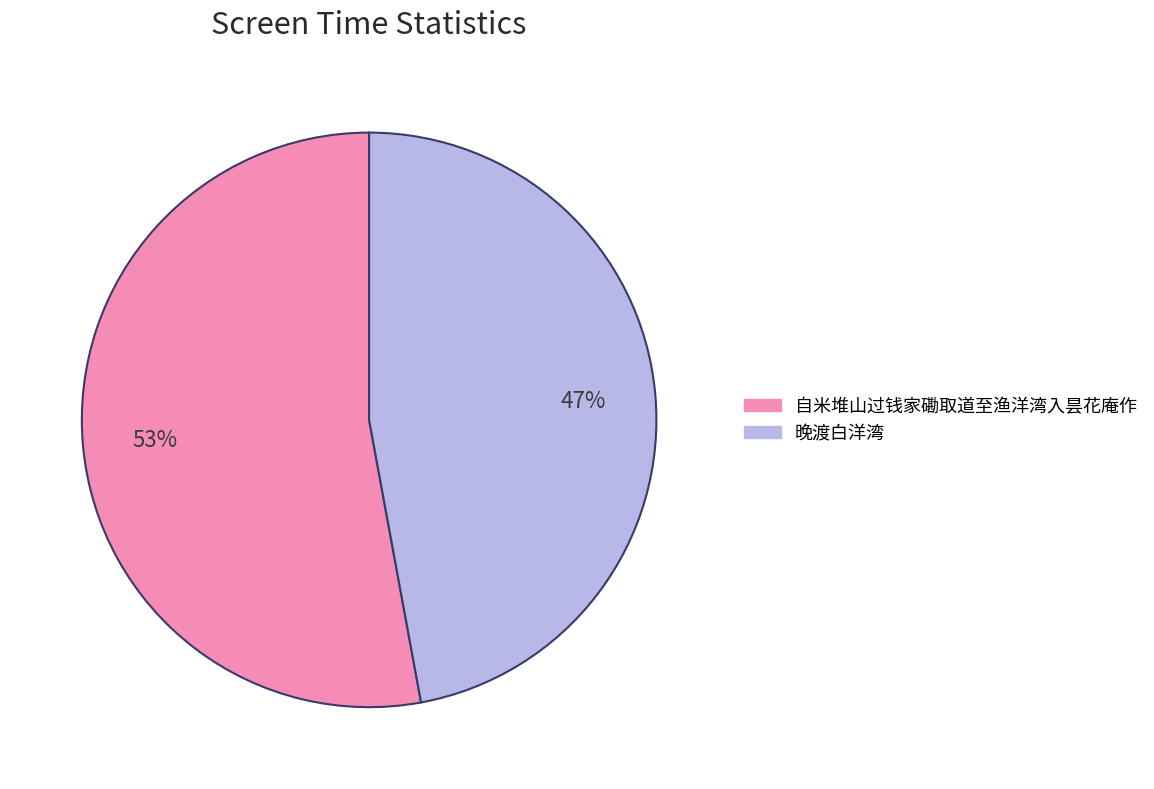

Which category has the biggest portion of the pie?

自米堆山过钱家磡取道至渔洋湾入昙花庵作